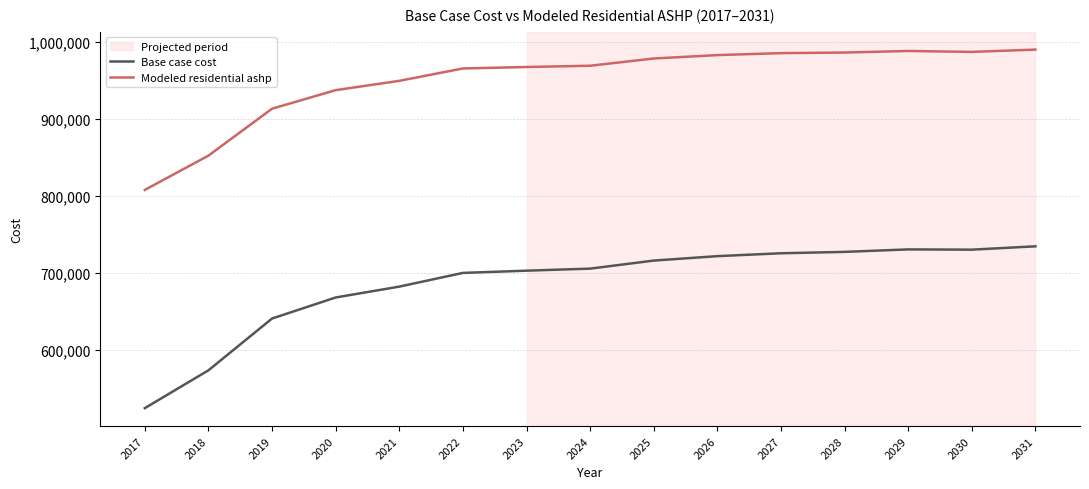

What is the spread (max minus min) of values at 2023?

264497.1